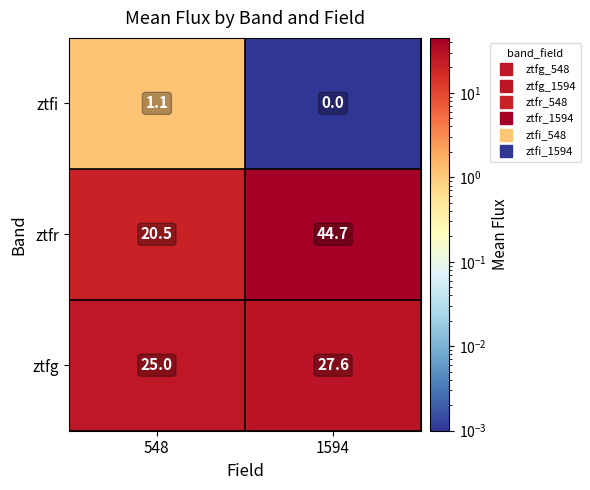

At which label does ztfr first exceed 44?

1594